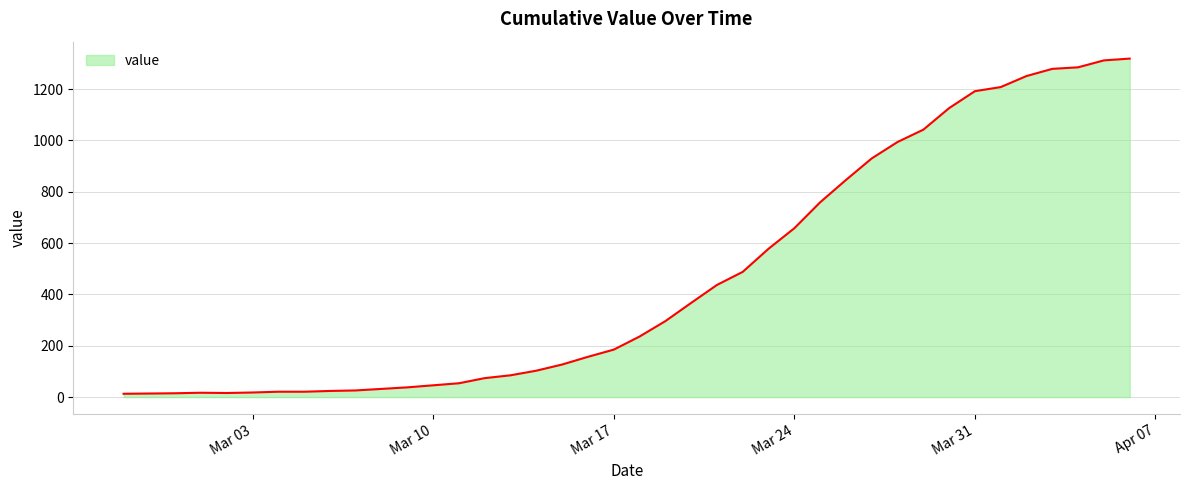

What is the difference between the second highest and second lowest values?

1298